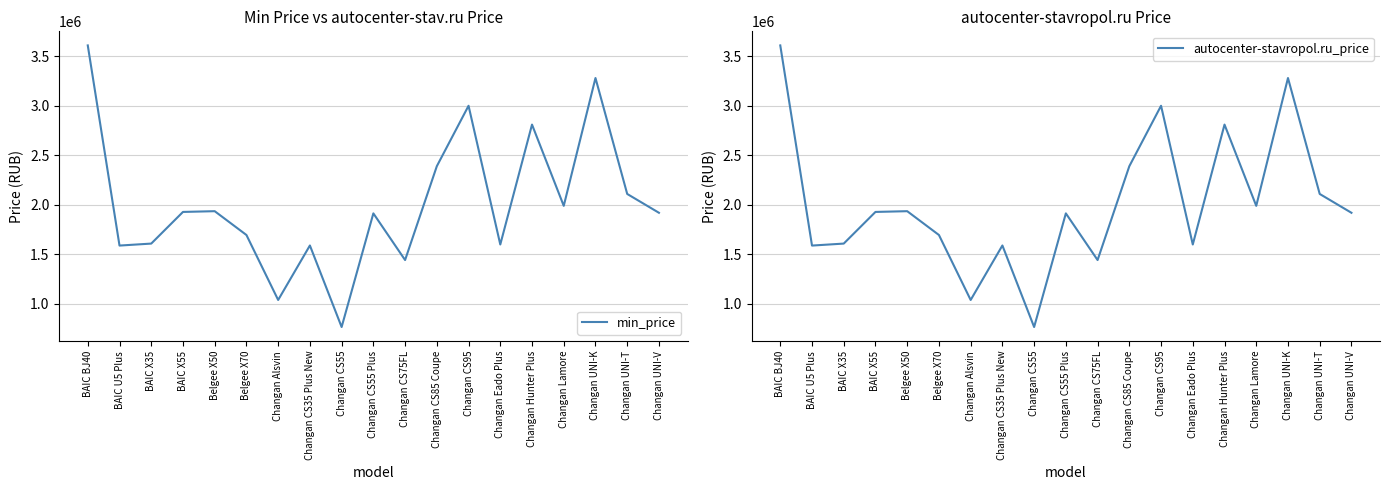

What is the difference between the autocenter-stavropol.ru_price values at Changan CS55 Plus and Changan UNI-K?

1366000